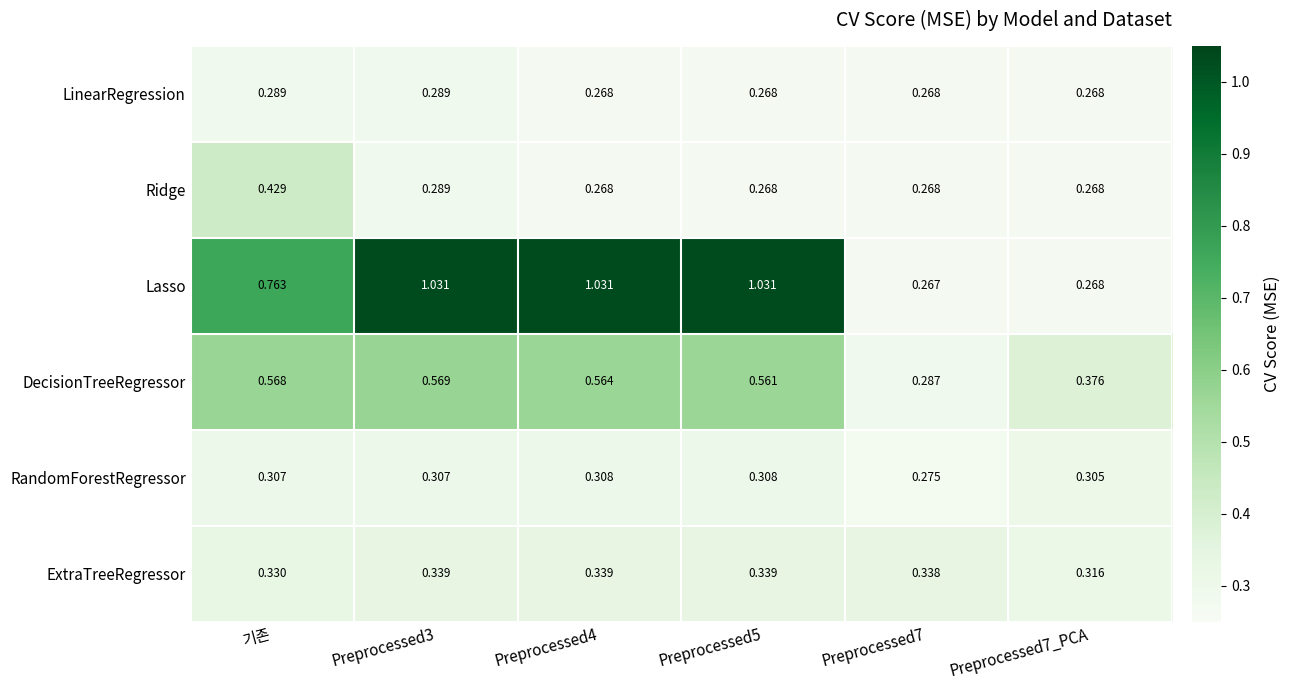

Between Preprocessed7 and Preprocessed7_PCA, which series saw the biggest shift?

DecisionTreeRegressor